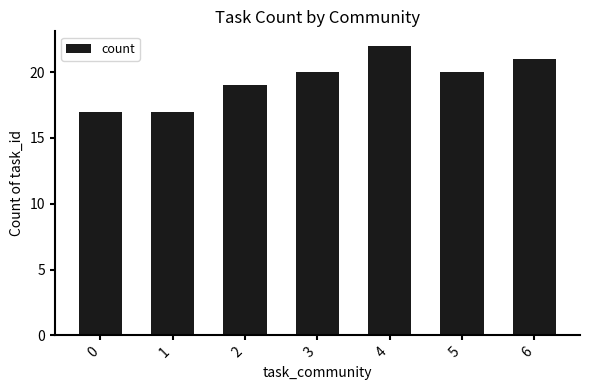

Which label corresponds to the largest value in the chart?

4